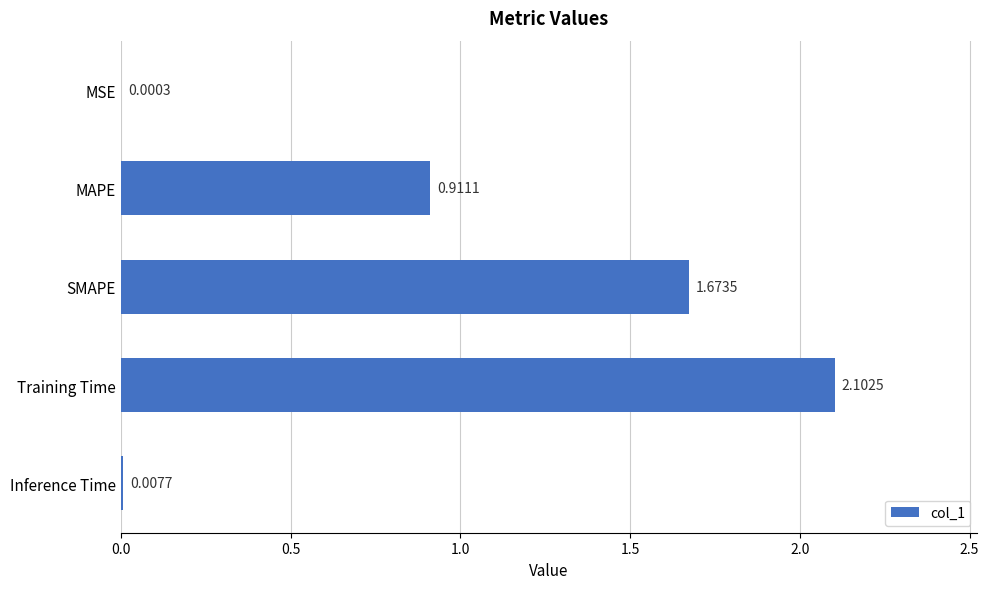

What is the sum of all values?

4.7